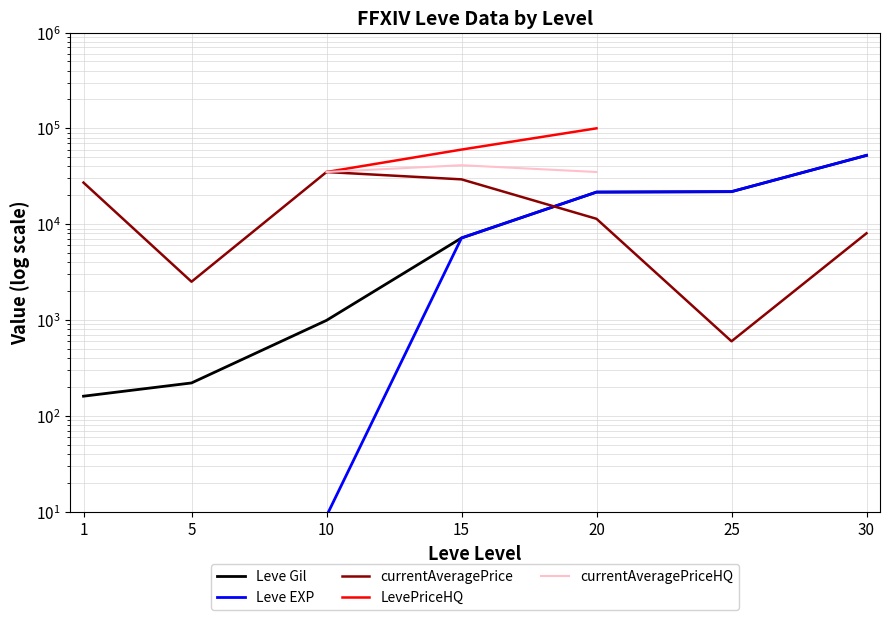

What is the maximum value shown in the chart?

120000.0